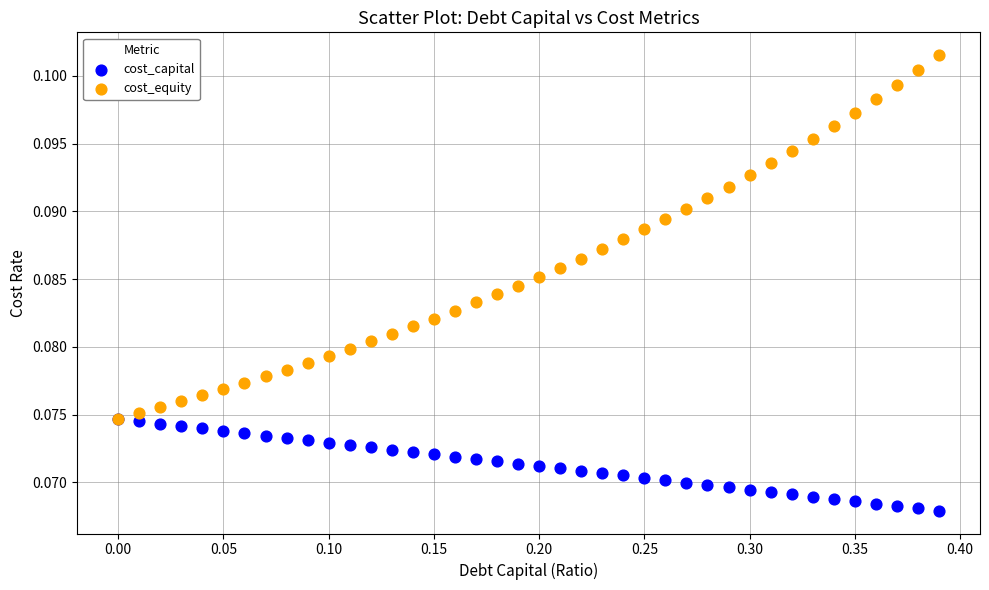

What are all the series names shown in the legend?

cost_capital, cost_equity